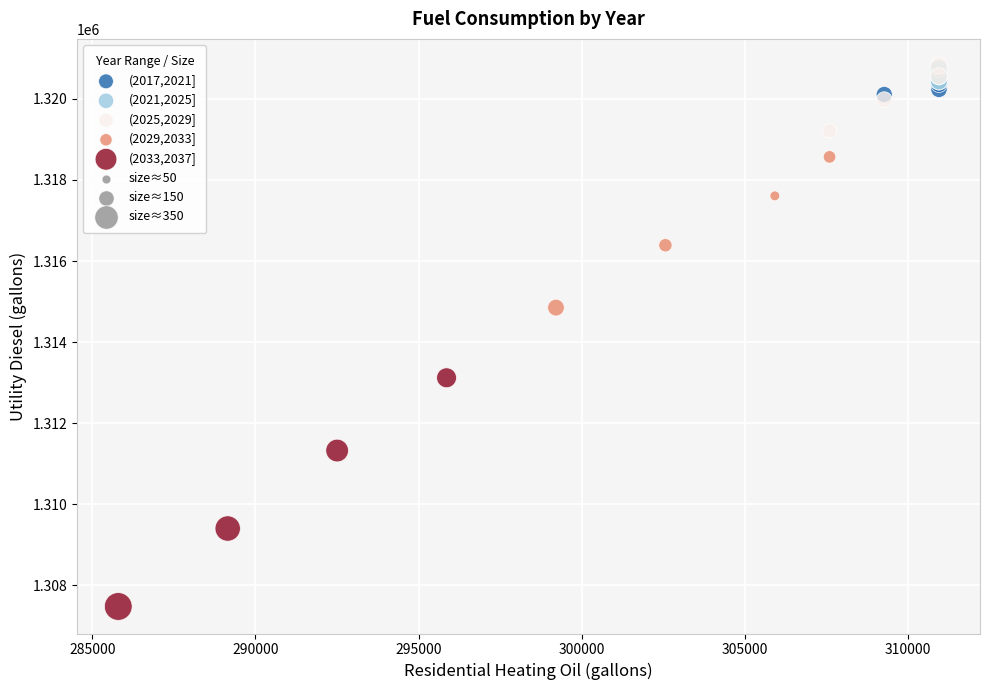

Which series reaches the minimum Y coordinate?

(2033,2037]